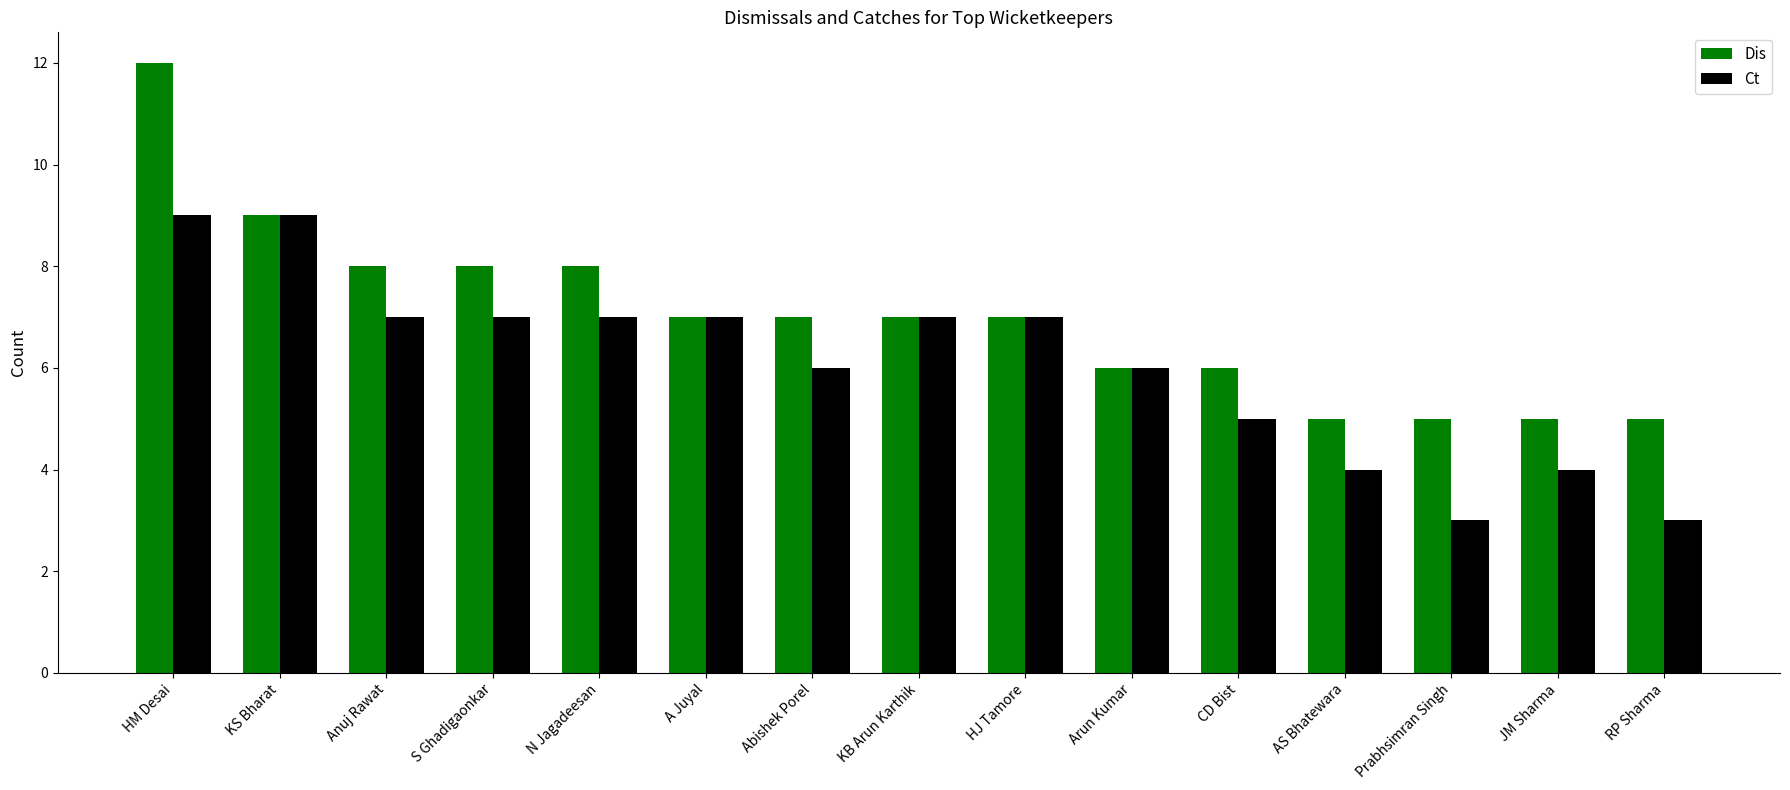

At which category is the sum across all series the highest?

HM Desai